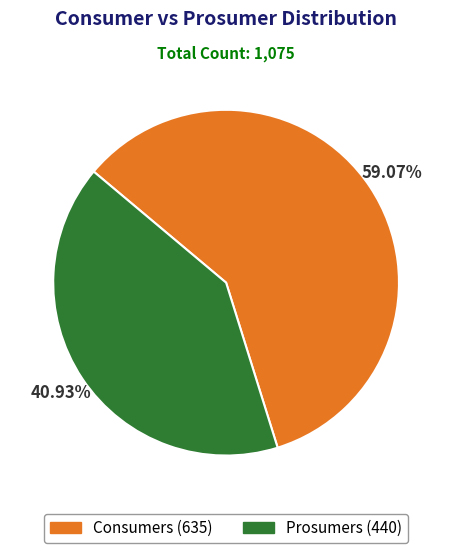

Is the sum of Consumers and Prosumers greater than half?

Yes